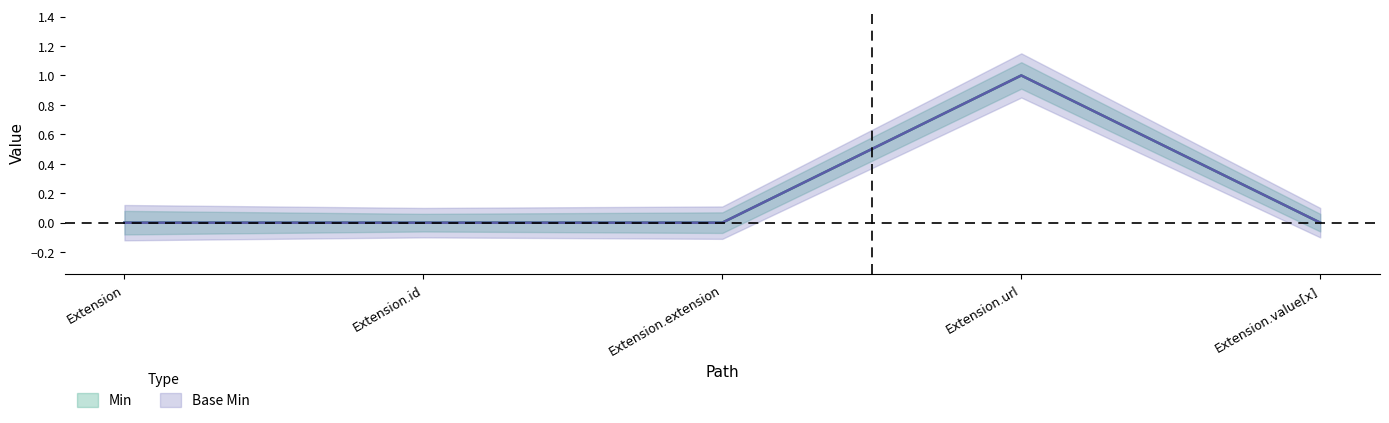

Where is Min nearest to the value 0?

Extension